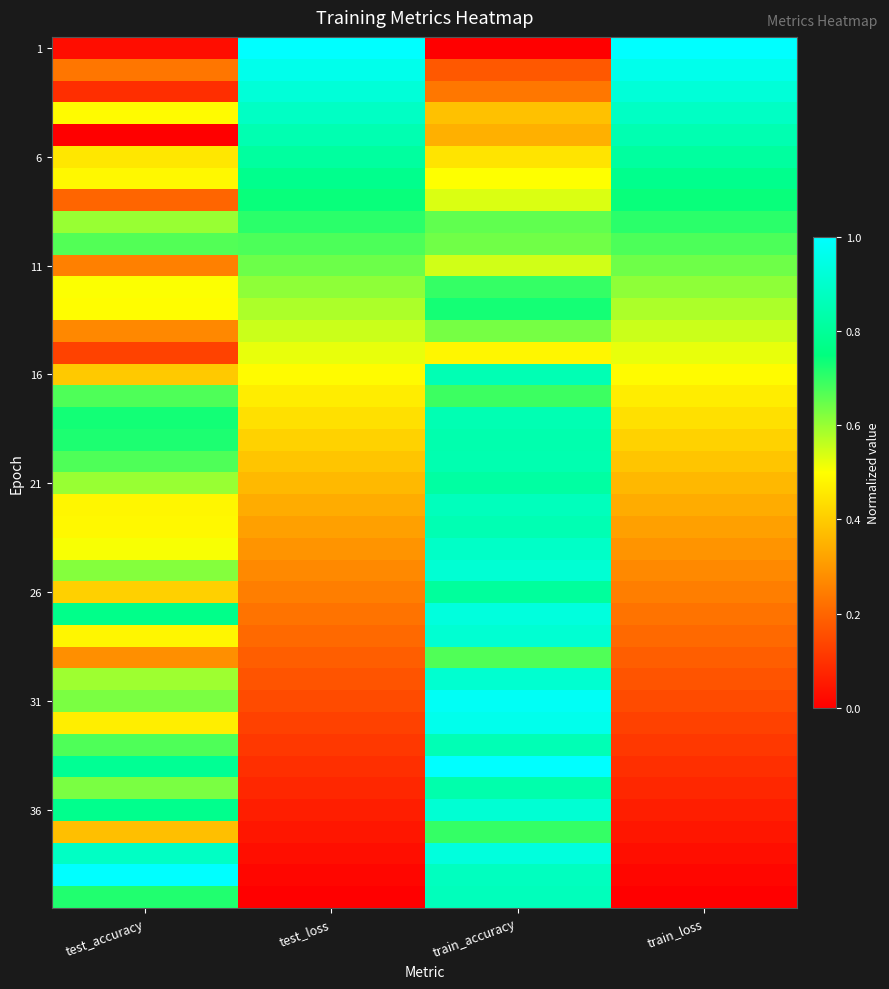

What is the greatest value displayed?

1.0